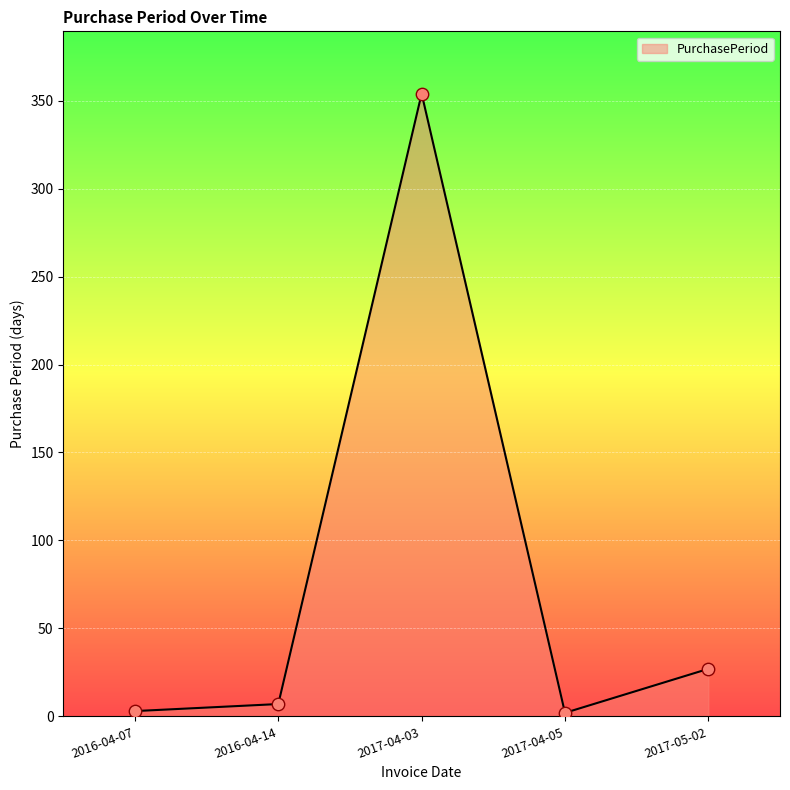

What is the change in value from 2017-04-03 to 2017-04-05?

-352